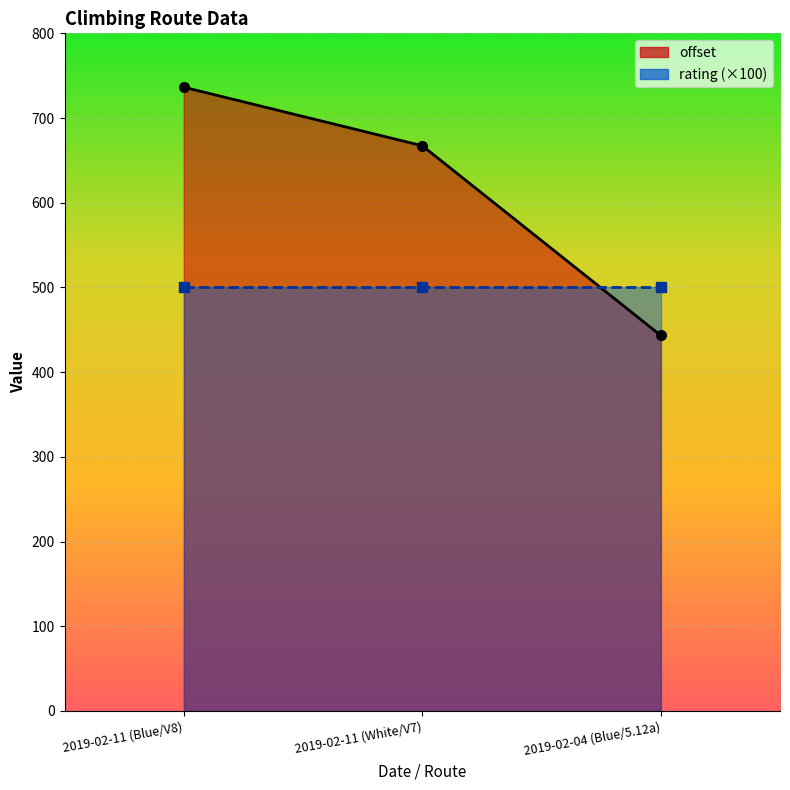

Count the number of data series in this chart.

2